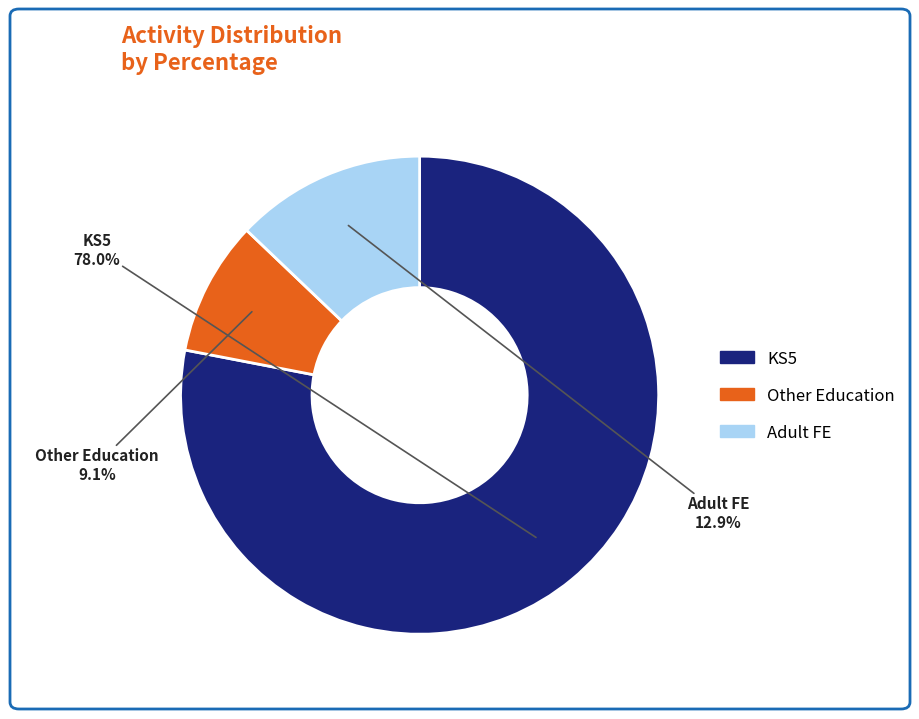

Which slice is the largest?

KS5